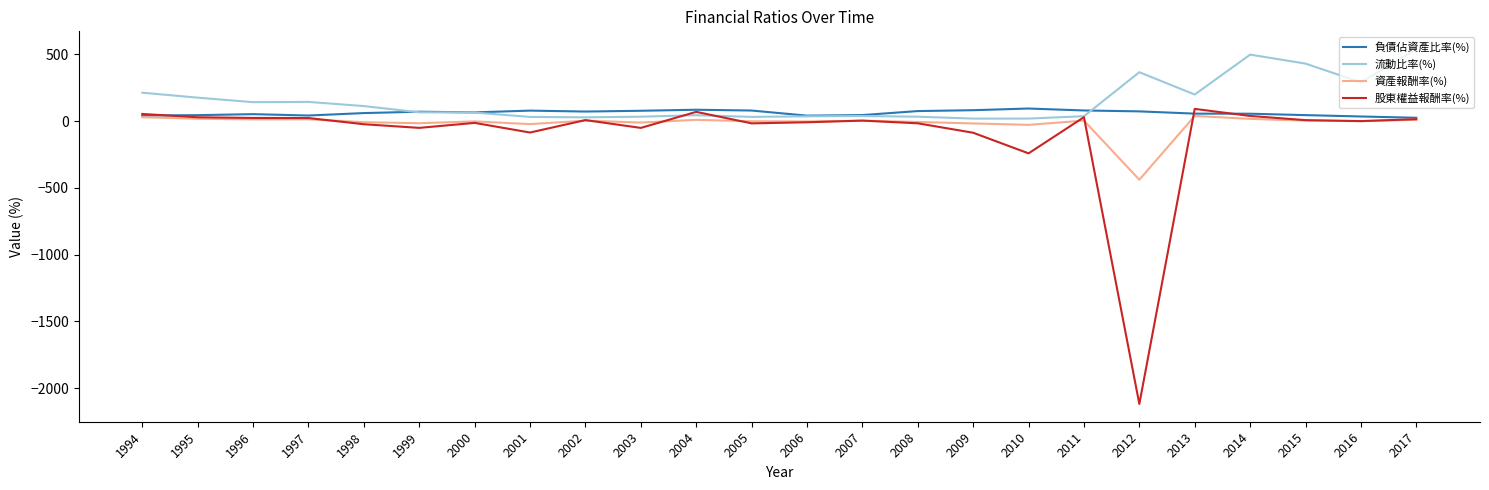

What is the sum of the 流動比率(%) values at 2012 and 2001?

399.5